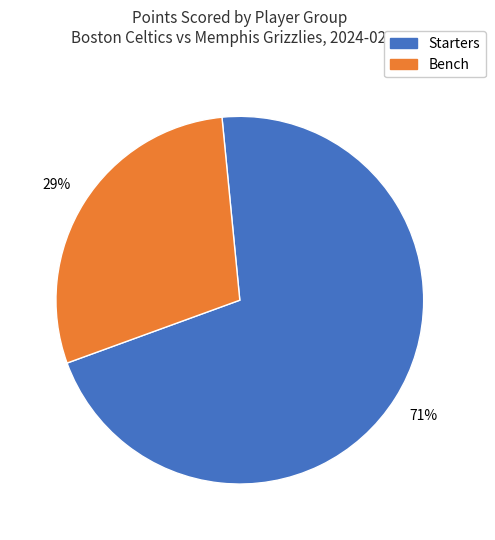

Does any single category account for the majority?

Yes